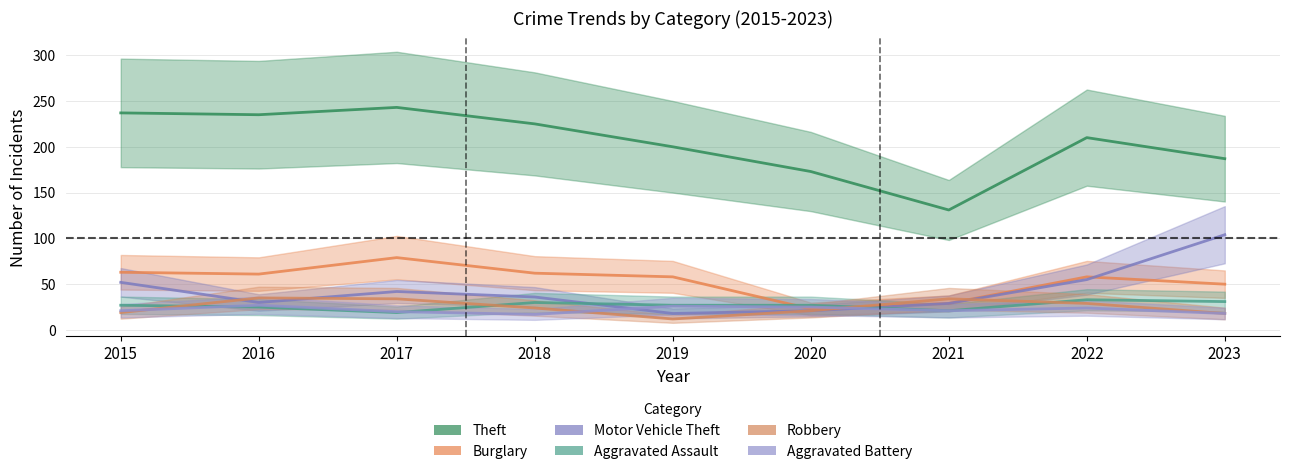

Which series ends up on top after the final intersection of Robbery and Aggravated Assault?

Aggravated Assault